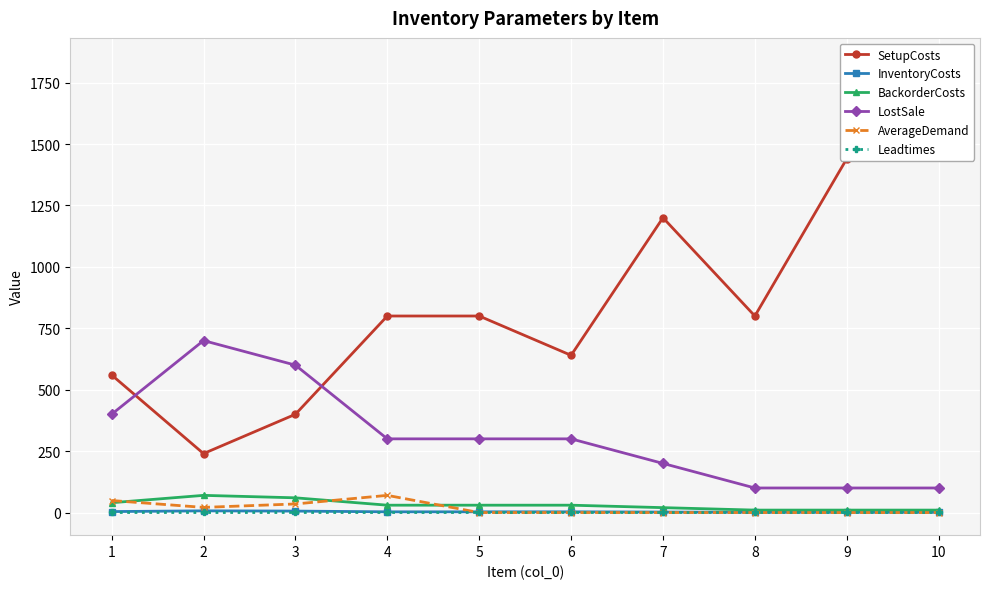

How many lines are shown in the chart?

6